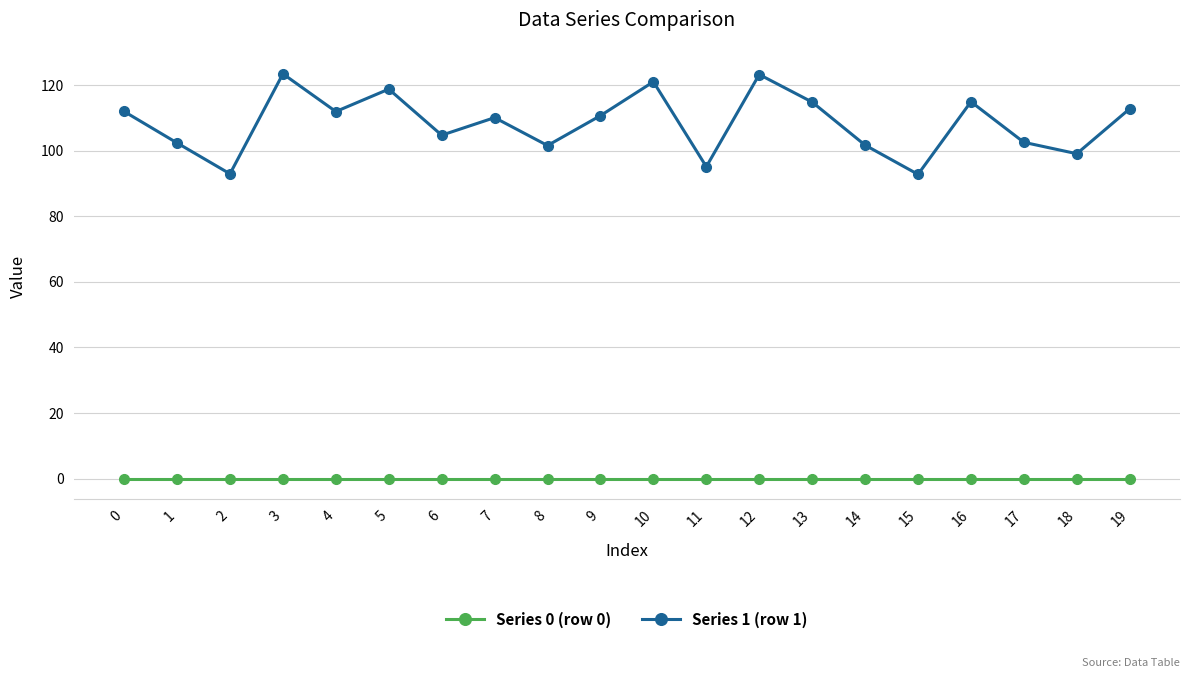

Rank the series by their average value, from highest to lowest.

Series 1 (row 1), Series 0 (row 0)